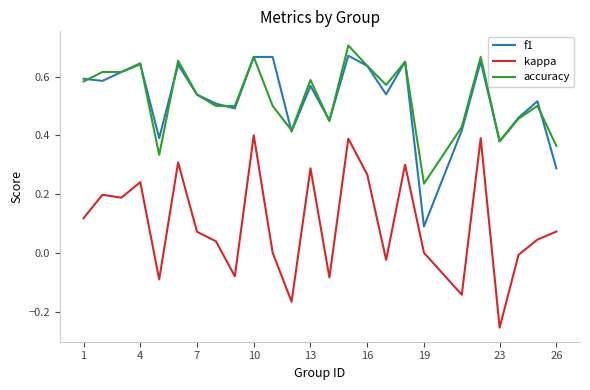

True or false: kappa and accuracy cross at least once.

False